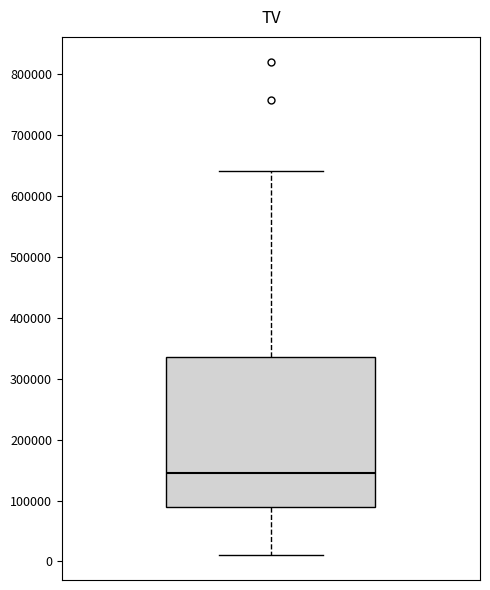

Transcribe this box plot: give where the median line is, the range the box spans, and where the two whiskers end, as read against the y-axis. The values are not printed on the chart, so give them approximately, as read against the axis.

median 150000, box 90000 to 340000, whiskers 10000 to 640000